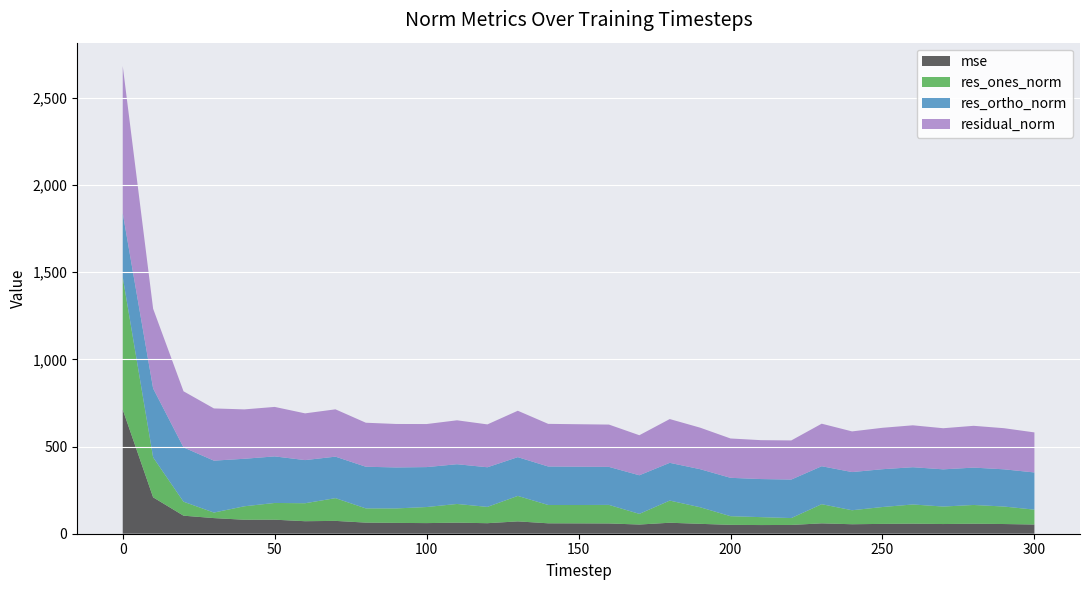

Reading left to right, list all the values displayed in this chart.

mse: 711.4	208.7	103.4	89.6	80.1	80.5	71.8	73.6	63.7	62.1	60.9	63.4	60.4	70.7	59.7	59.3	58.8	52.7	63.0	56.7	50.9	49.7	50.3	59.4	54.3	56.4	57.7	55.6	57.4	55.6	52.7
res_ones_norm: 759.6	229.1	80.1	31.7	77.1	96.0	103.0	130.4	81.6	83.0	92.1	107.3	93.5	146.0	105.0	105.2	106.5	61.1	127.1	95.1	49.6	45.4	39.5	109.9	80.3	96.7	110.0	100.2	107.5	100.3	85.3
res_ortho_norm: 366.7	395.3	311.5	297.7	272.4	266.9	247.3	237.9	238.8	234.9	229.0	227.8	227.2	222.3	220.7	219.6	217.9	221.3	216.4	218.2	220.0	218.3	220.8	217.7	218.9	216.8	213.6	213.3	214.2	213.3	213.2
residual_norm: 843.5	456.9	321.6	299.4	283.1	283.7	267.9	271.3	252.3	249.2	246.8	251.8	245.7	266.0	244.4	243.6	242.5	229.6	250.9	238.1	225.5	223.0	224.3	243.8	233.1	237.4	240.2	235.7	239.6	235.7	229.6